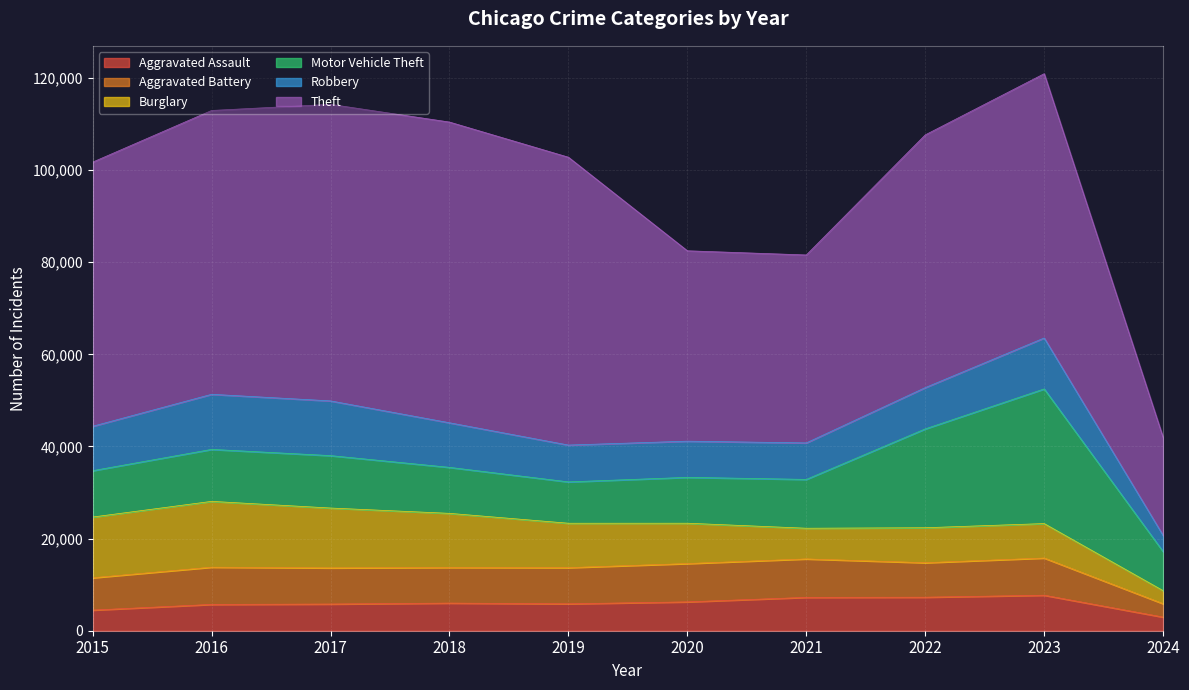

Reading left to right, extract all data points from this chart.

Aggravated Assault: 2015=4480	2016=5712	2017=5793	2018=6001	2019=5841	2020=6264	2021=7242	2022=7280	2023=7708	2024=2961
Aggravated Battery: 2015=7019	2016=8086	2017=7845	2018=7735	2019=7858	2020=8319	2021=8347	2022=7488	2023=8077	2024=2901
Burglary: 2015=13184	2016=14289	2017=13001	2018=11747	2019=9638	2020=8758	2021=6662	2022=7592	2023=7480	2024=2835
Motor Vehicle Theft: 2015=10068	2016=11285	2017=11380	2018=9985	2019=8977	2020=9959	2021=10602	2022=21459	2023=29236	2024=8471
Robbery: 2015=9638	2016=11960	2017=11880	2018=9681	2019=7995	2020=7855	2021=7920	2022=8962	2023=11059	2024=3507
Theft: 2015=57350	2016=61623	2017=64386	2018=65288	2019=62494	2020=41334	2021=40809	2022=54875	2023=57379	2024=21277